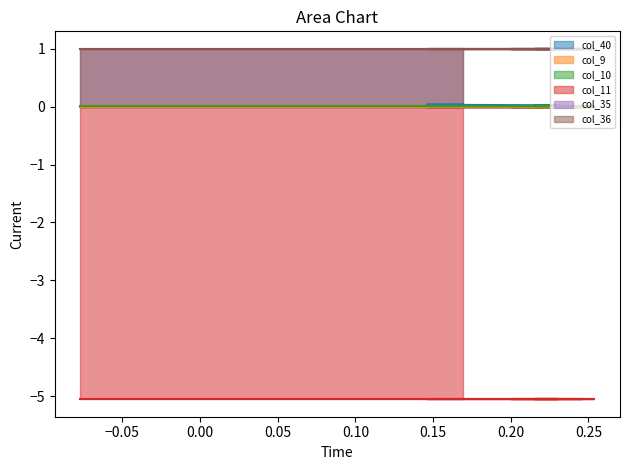

Reading left to right, list all the values displayed in this chart.

col_40: 0.0	0.0	0.0	0.0	0.0	0.0	0.0	0.0	0.0	0.0	0.0	0.0	0.0	0.0
col_9: 0.0	0.0	0.0	0.0	0.0	0.0	0.0	0.0	0.0	0.0	0.0	0.0	0.0	0.0
col_10: 0.0	0.0	0.0	0.0	0.0	0.0	0.0	0.0	0.0	0.0	0.0	0.0	0.0	0.0
col_11: -5.1	-5.1	-5.1	-5.1	-5.1	-5.1	-5.1	-5.1	-5.1	-5.1	-5.1	-5.1	-5.1	-5.1
col_35: 1.0	1.0	1.0	1.0	1.0	1.0	1.0	1.0	1.0	1.0	1.0	1.0	1.0	1.0
col_36: 1.0	1.0	1.0	1.0	1.0	1.0	1.0	1.0	1.0	1.0	1.0	1.0	1.0	1.0